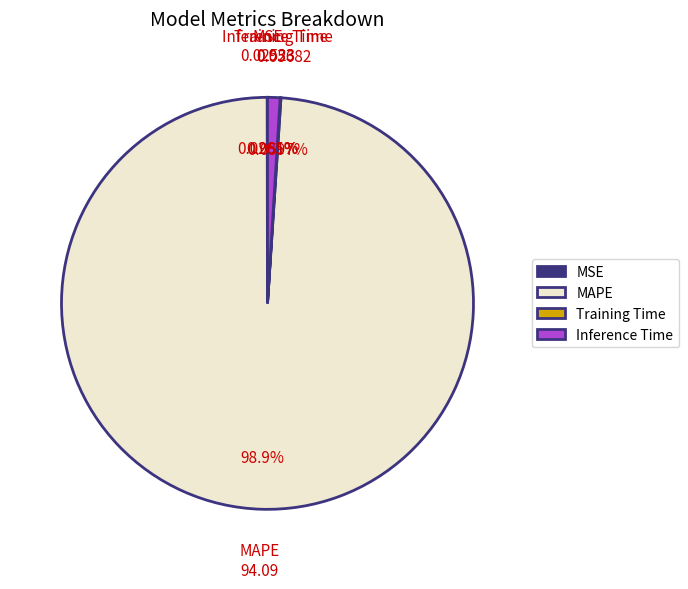

To the nearest percent, what is the average slice percentage?

25%